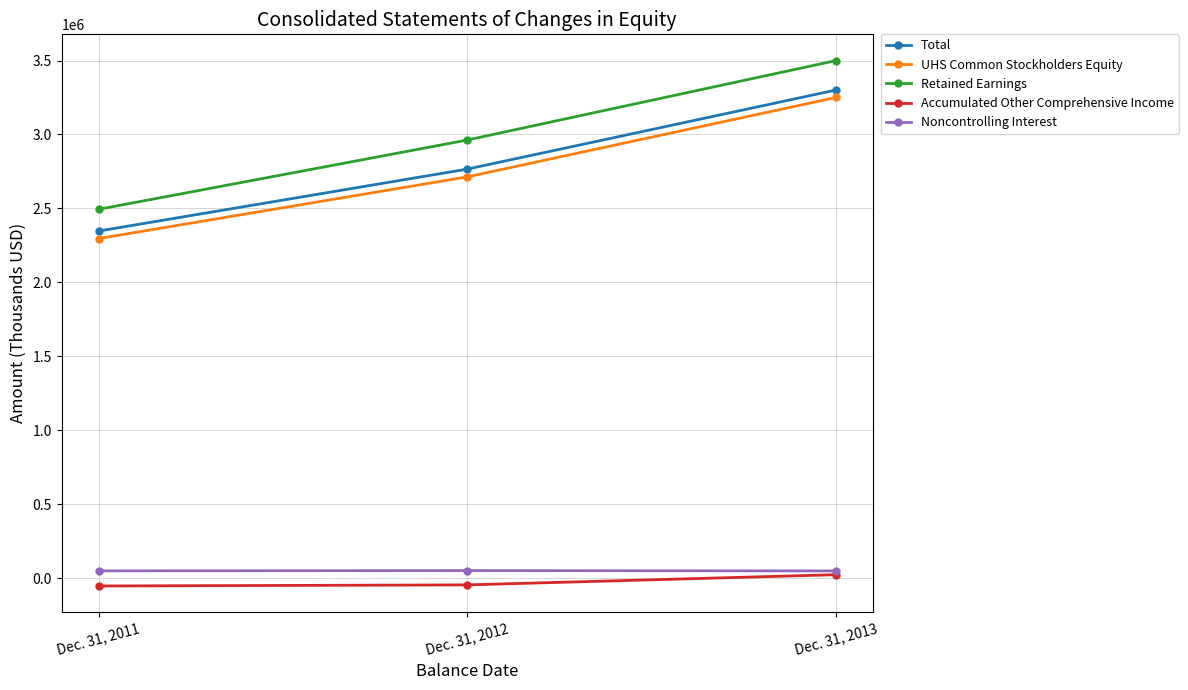

The value of Retained Earnings at Dec. 31, 2011 is 4299260. True or false?

False